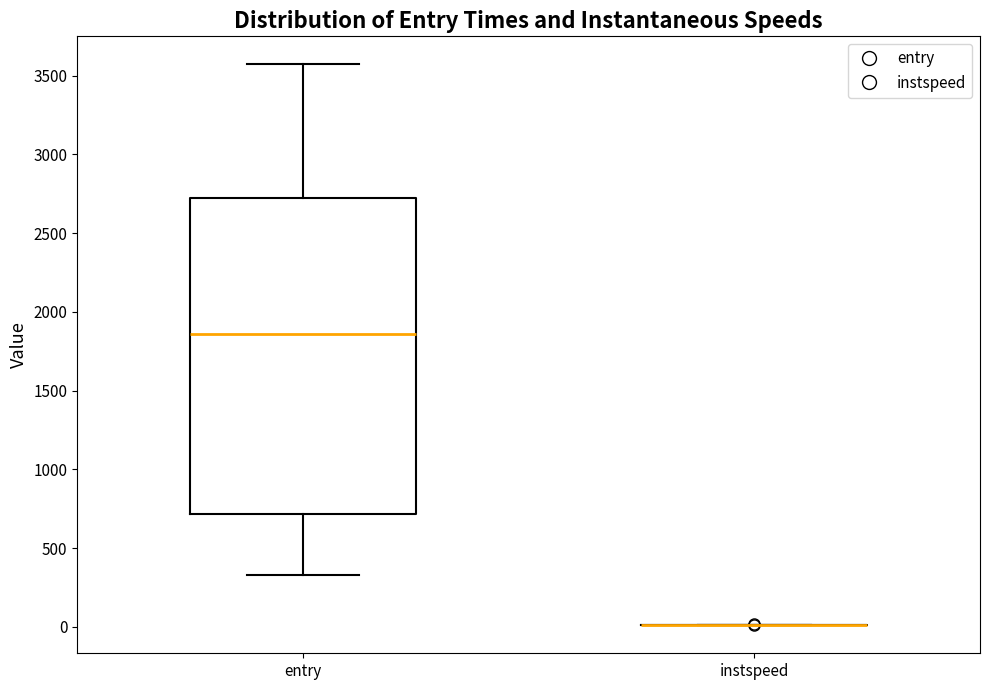

Reading left to right, transcribe this box plot: for each box, give where its median line is, the range the box spans, and where its two whiskers end, as read against the y-axis. The values are not printed on the chart, so give them approximately, as read against the axis.

entry: median 1850, box 700 to 2700, whiskers 350 to 3550
instspeed: box collapsed to a line at 0, whiskers 0 to 0